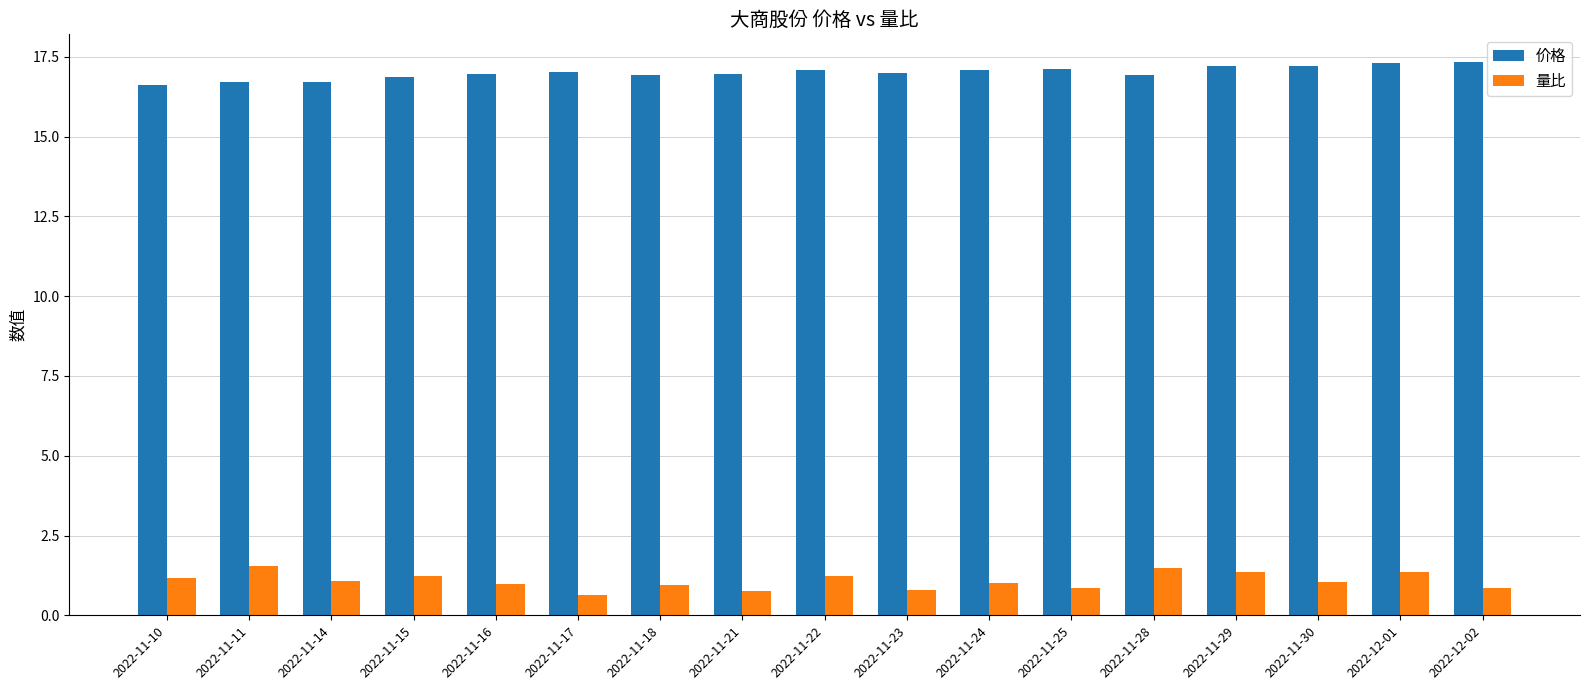

What is the minimum value shown in the chart?

0.7